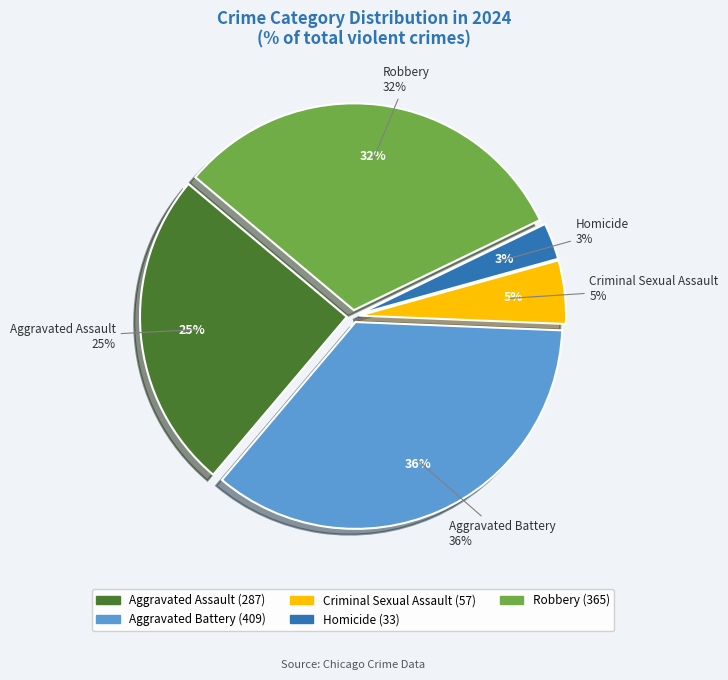

Which slice is the largest?

Aggravated Battery